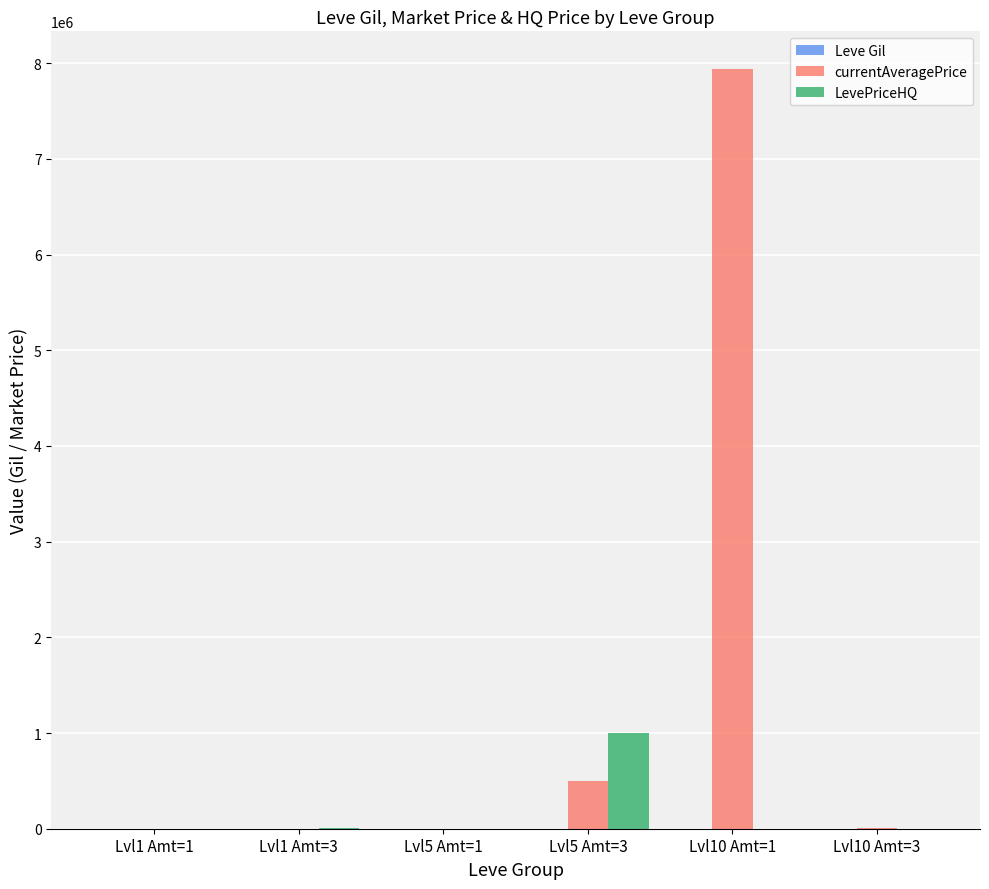

What is the sum of all LevePriceHQ values?

1009548.7